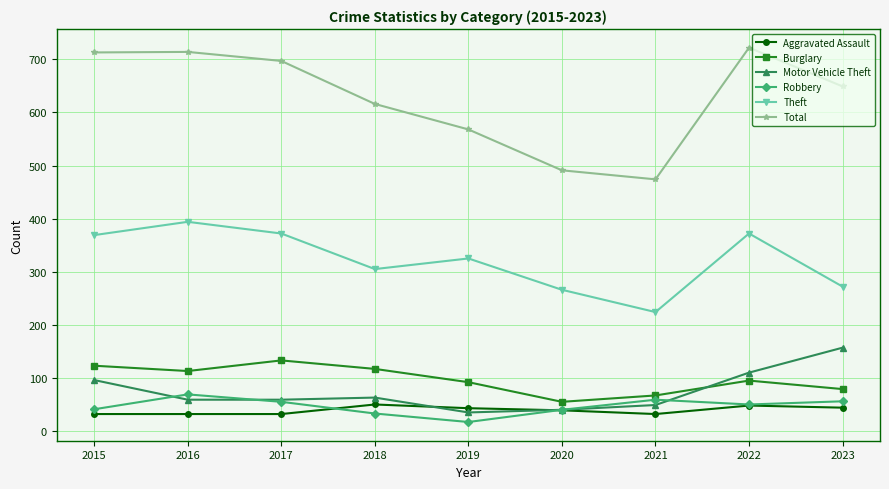

Where does the Theft series first go above 325?

2015